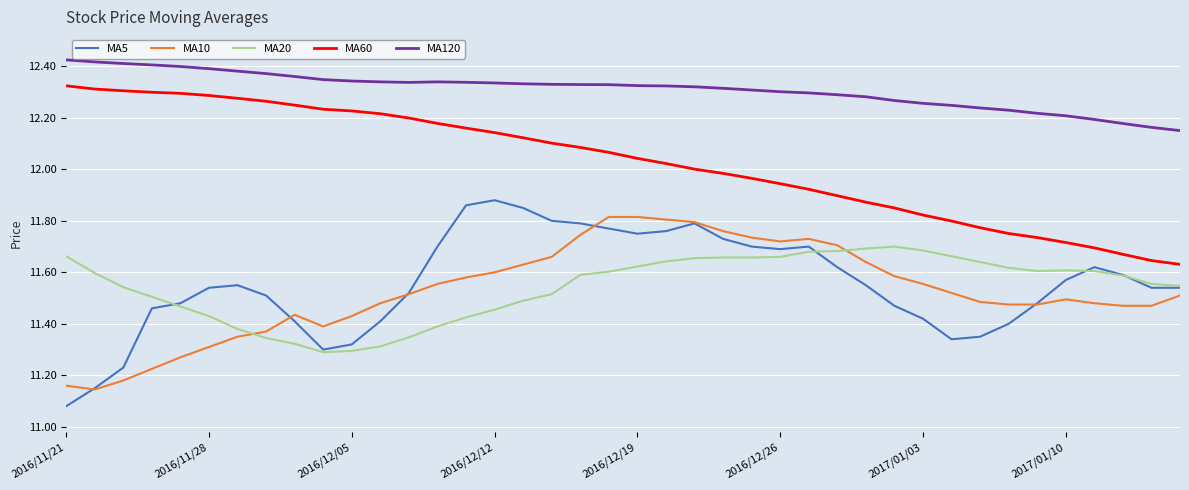

True or false: MA60 and MA10 cross at least once.

False